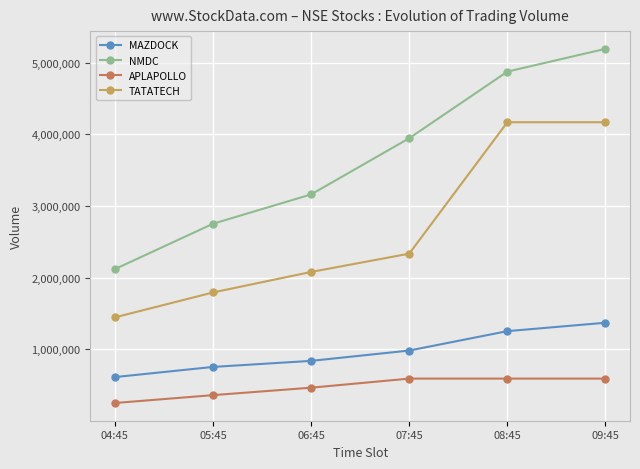

What is the value of the APLAPOLLO point at the 3rd from the left?

466997